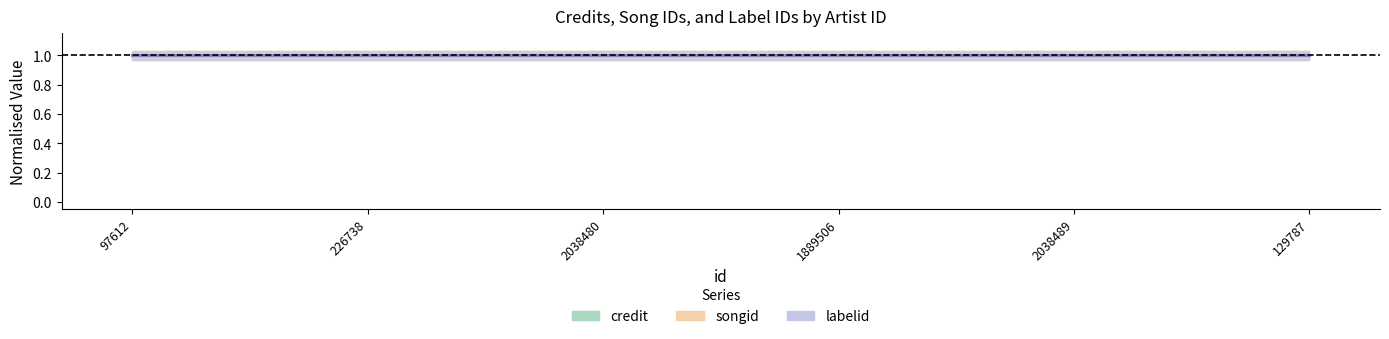

True or false: labelid and songid intersect in this chart.

False